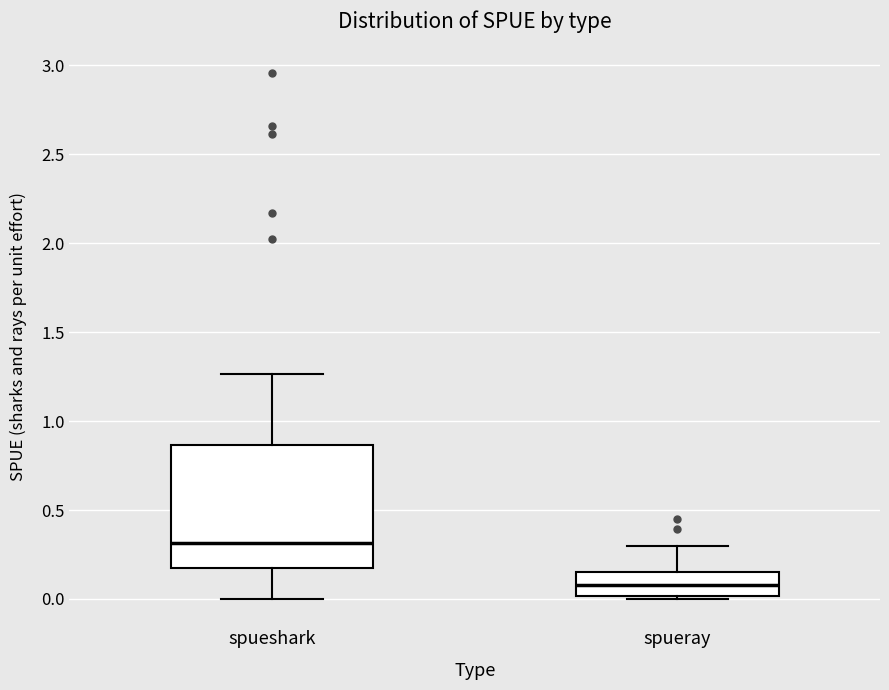

Which box's median line is the highest?

spueshark